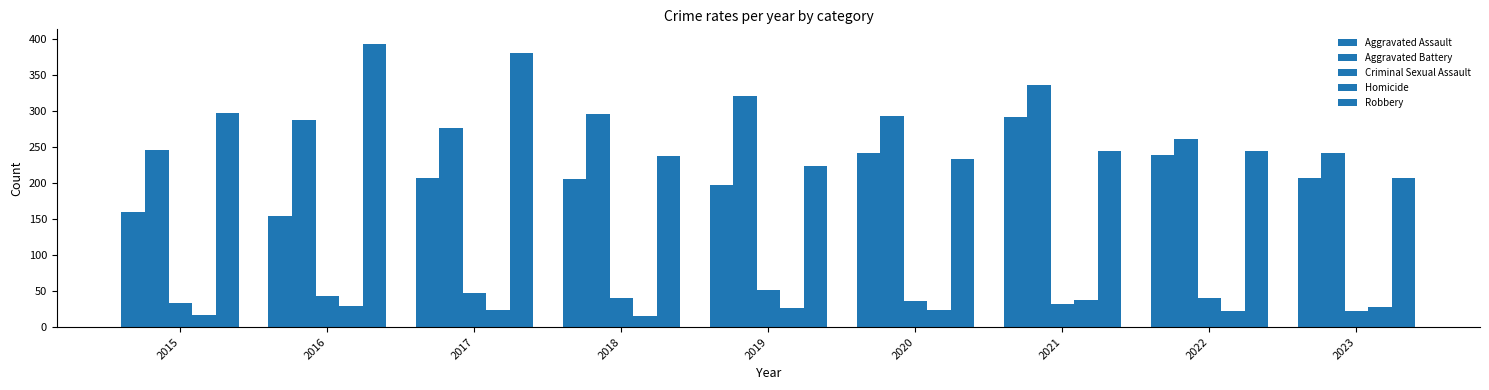

Count the number of data series in this chart.

5